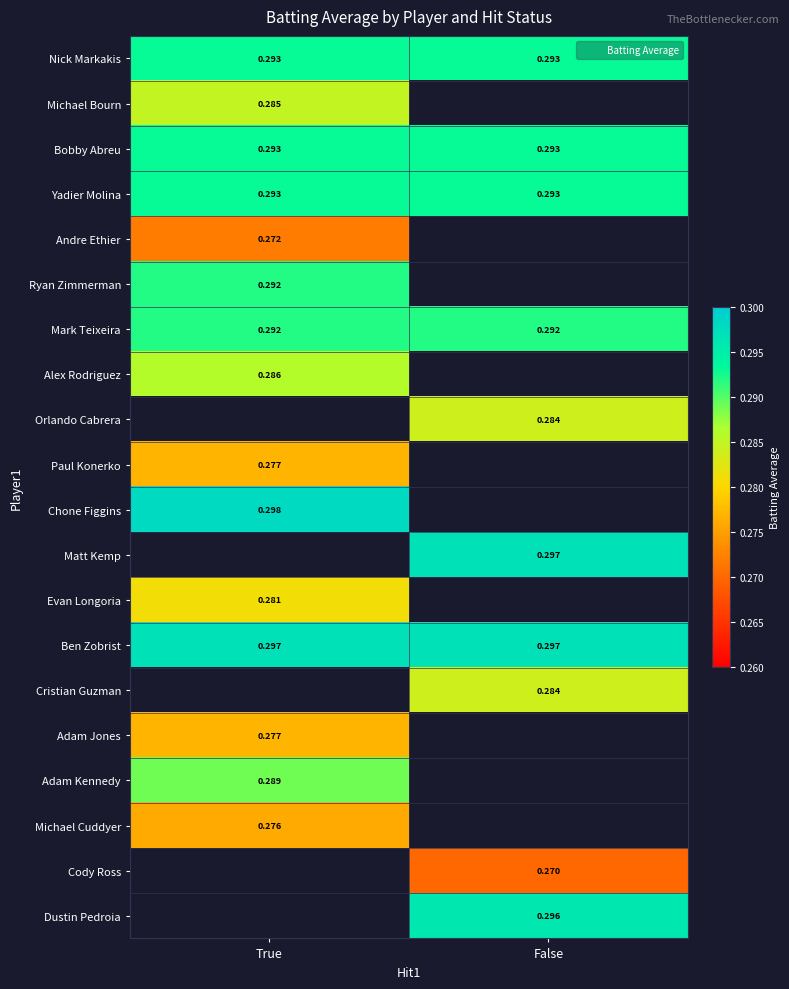

Count the number of data series in this chart.

20